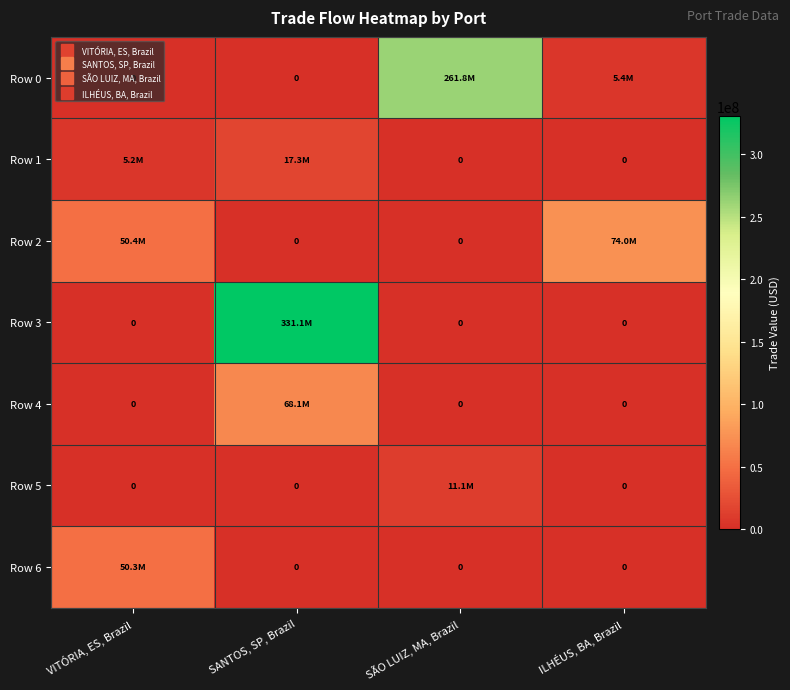

At SÃO LUIZ, MA, Brazil, list the series in order from smallest to largest.

Row 1, Row 2, Row 3, Row 4, Row 6, Row 5, Row 0